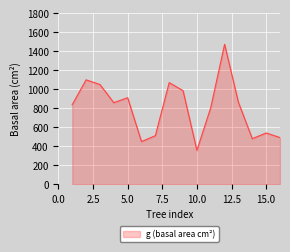

What is the difference between the maximum and minimum values?

1116.2